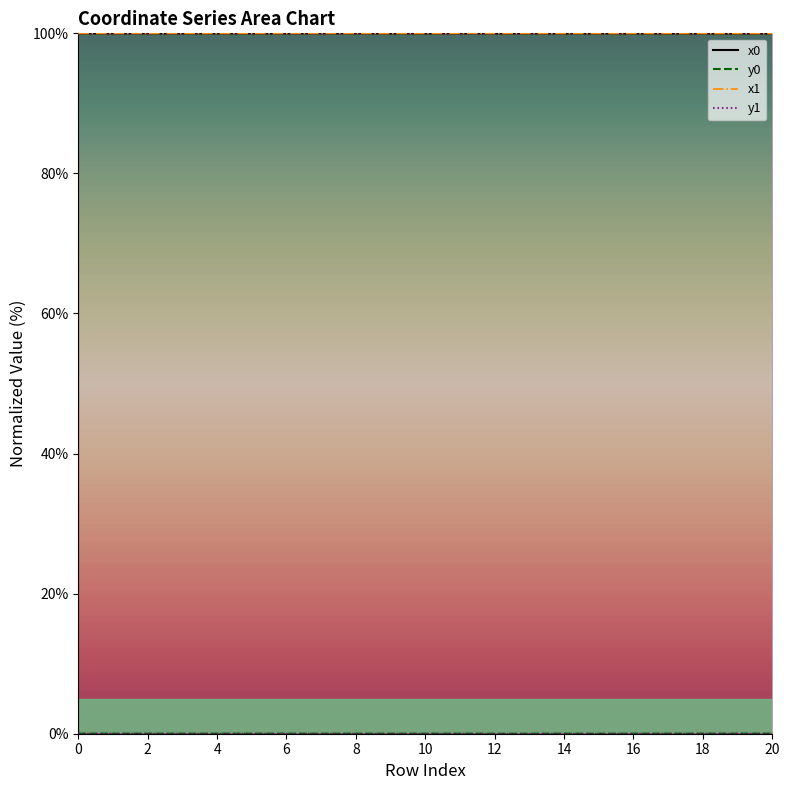

Reading right to left, what are all the values shown in this chart?

x0_line: 100.0	100.0	100.0	100.0	100.0	100.0	100.0	100.0	100.0	100.0	100.0	100.0	100.0	100.0	100.0	100.0	100.0	100.0	100.0	100.0	100.0
y0_line: 0.0	0.0	0.0	0.0	0.0	0.0	0.0	0.0	0.0	0.0	0.0	0.0	0.0	0.0	0.0	0.0	0.0	0.0	0.0	0.0	0.0
x1_line: 100.0	100.0	100.0	100.0	100.0	100.0	100.0	100.0	100.0	100.0	100.0	100.0	100.0	100.0	100.0	100.0	100.0	100.0	100.0	100.0	100.0
y1_line: 0.0	0.0	0.0	0.0	0.0	0.0	0.0	0.0	0.0	0.0	0.0	0.0	0.0	0.0	0.0	0.0	0.0	0.0	0.0	0.0	0.0